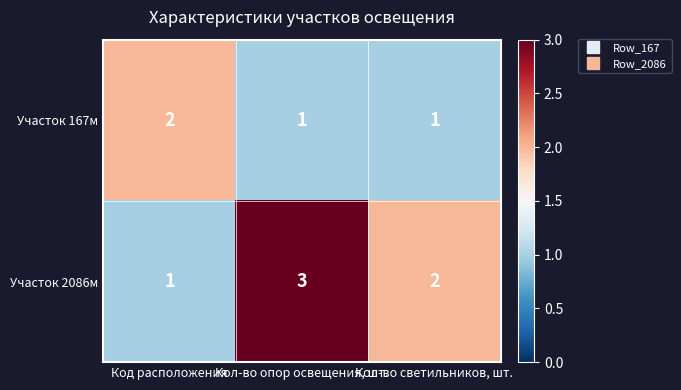

Which series changed the most between Код расположения and Кол-во опор освещения, шт.?

Участок 2086м